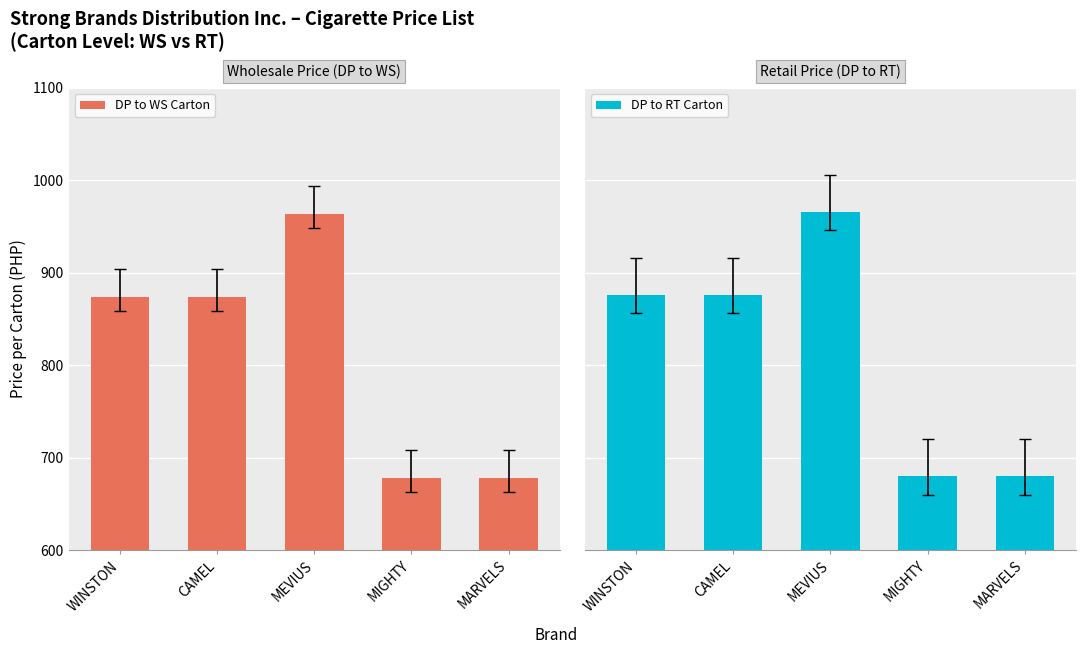

What are all the series names shown in the legend?

DP to WS Carton, DP to RT Carton